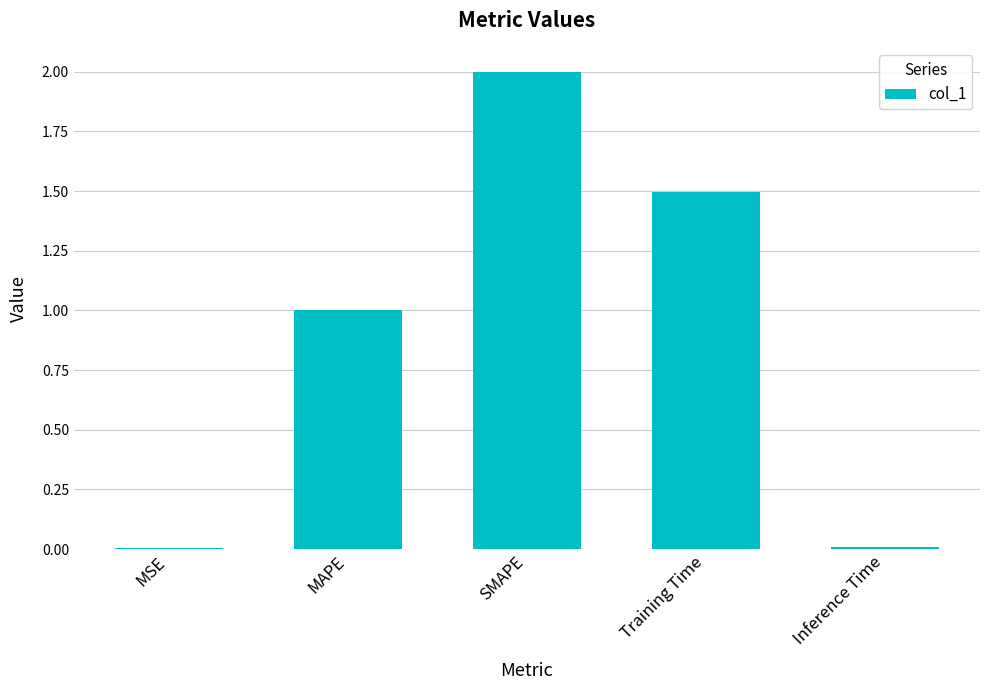

True or false: the data shows 1.5 at MAPE.

False